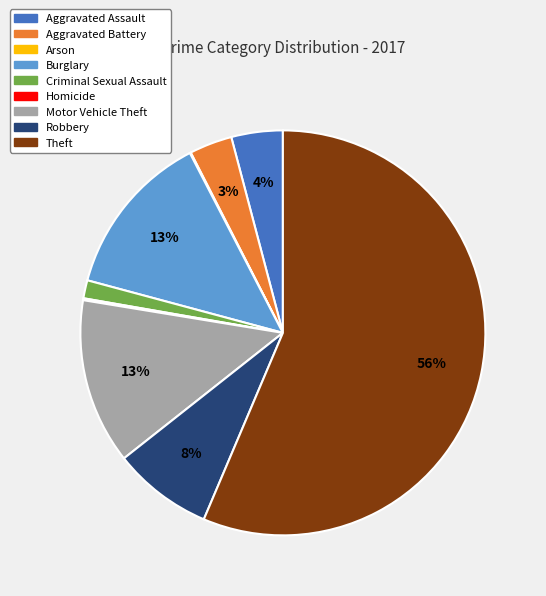

Which slice is the largest?

Theft